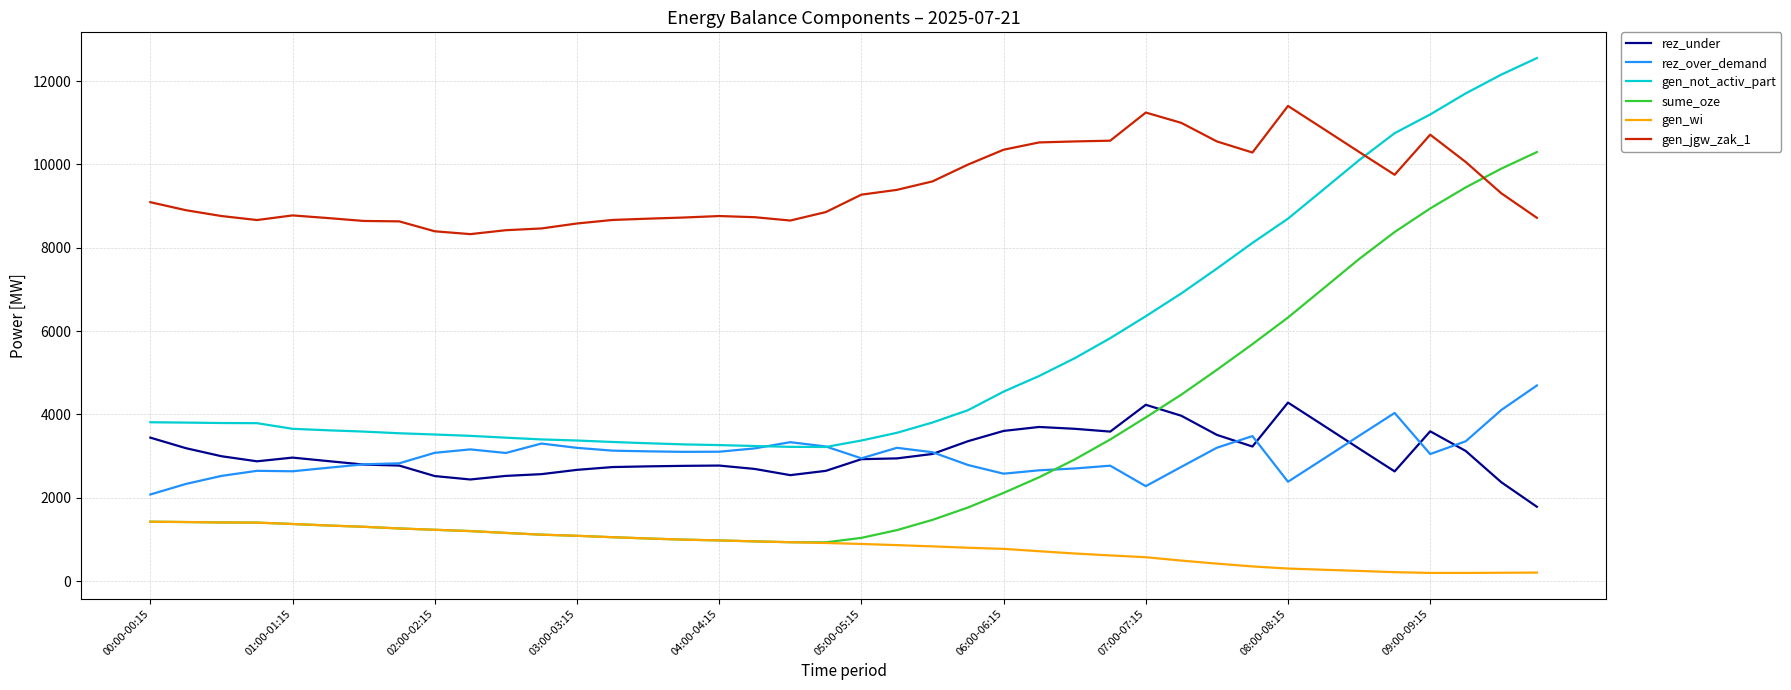

What is the minimum value for gen_jgw_zak_1?

8327